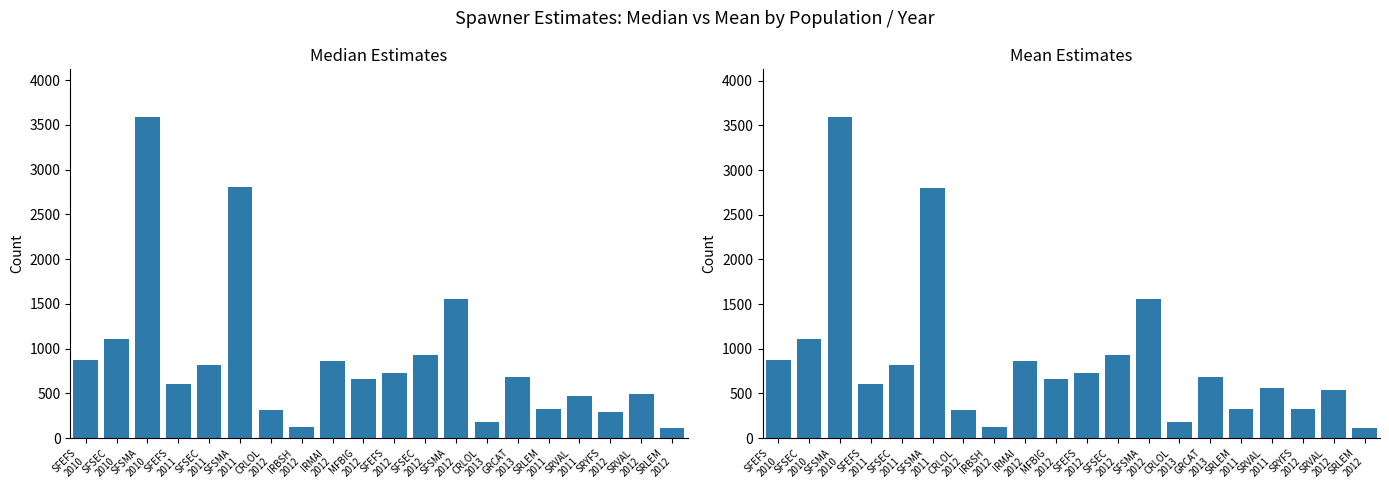

What is the total value across all series at GRCAT
2013?

1373.3